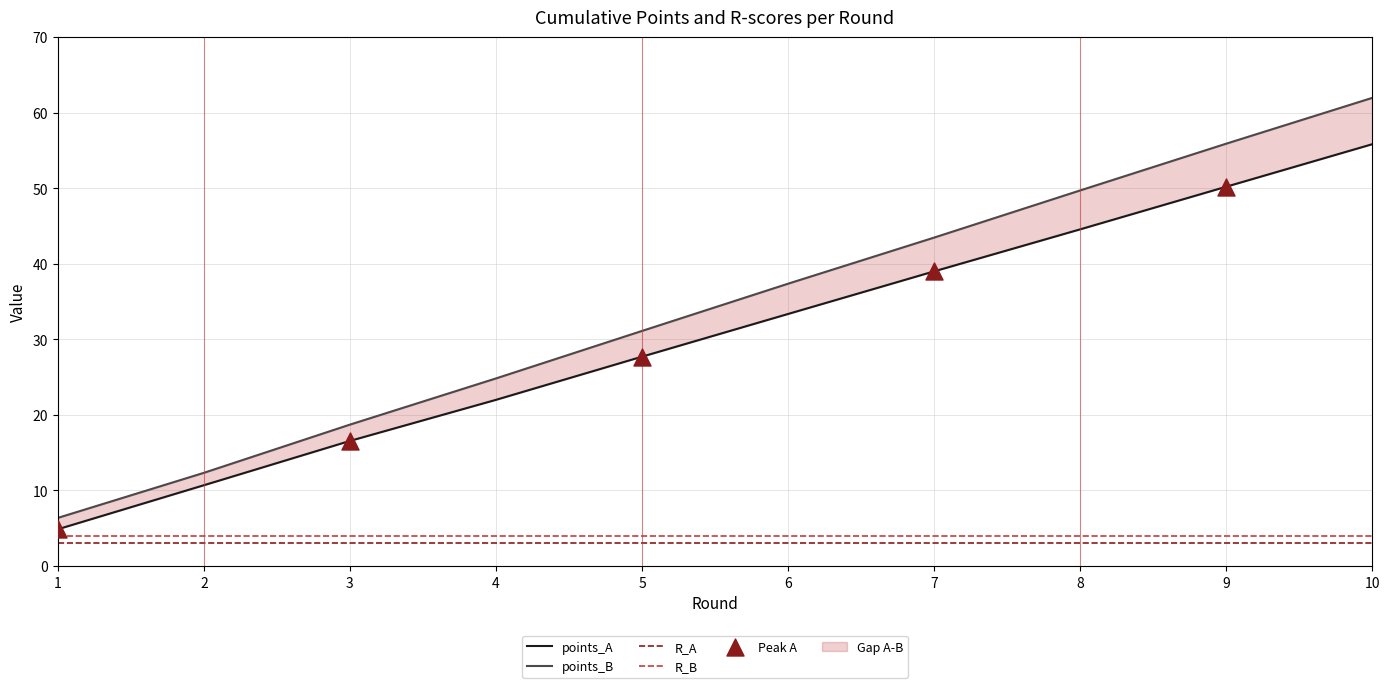

Which series has the largest Y range (max minus min)?

points_B